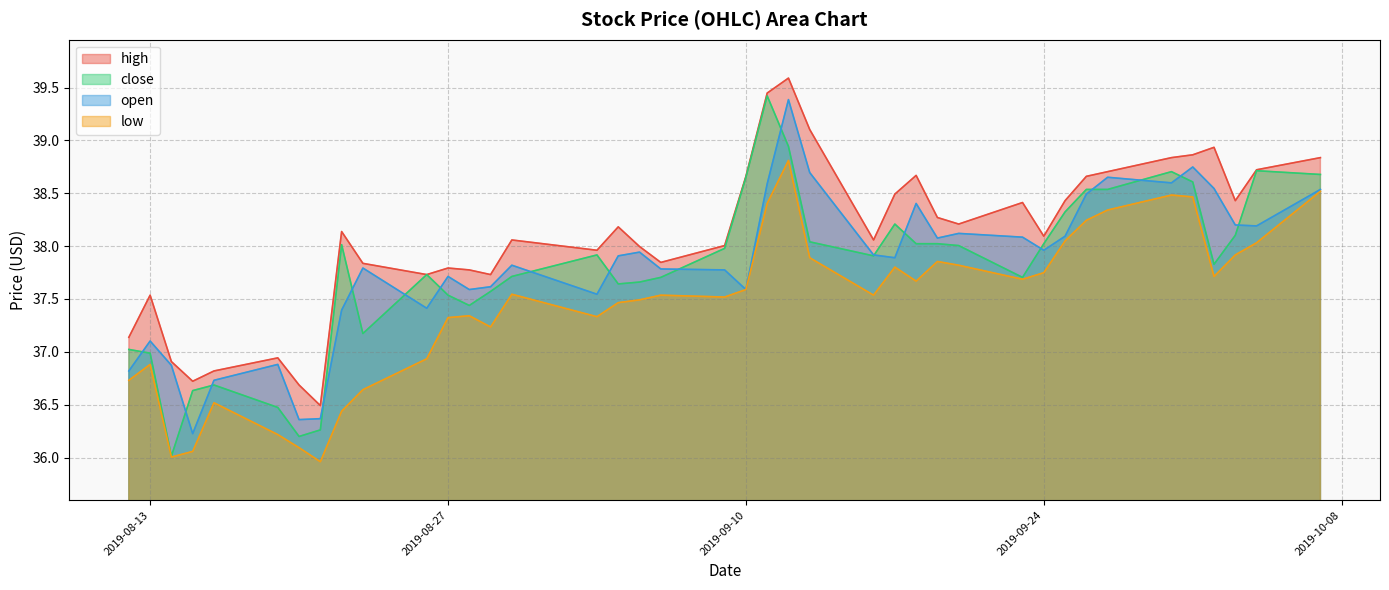

Which category has the highest value in the high series?

2019-09-12